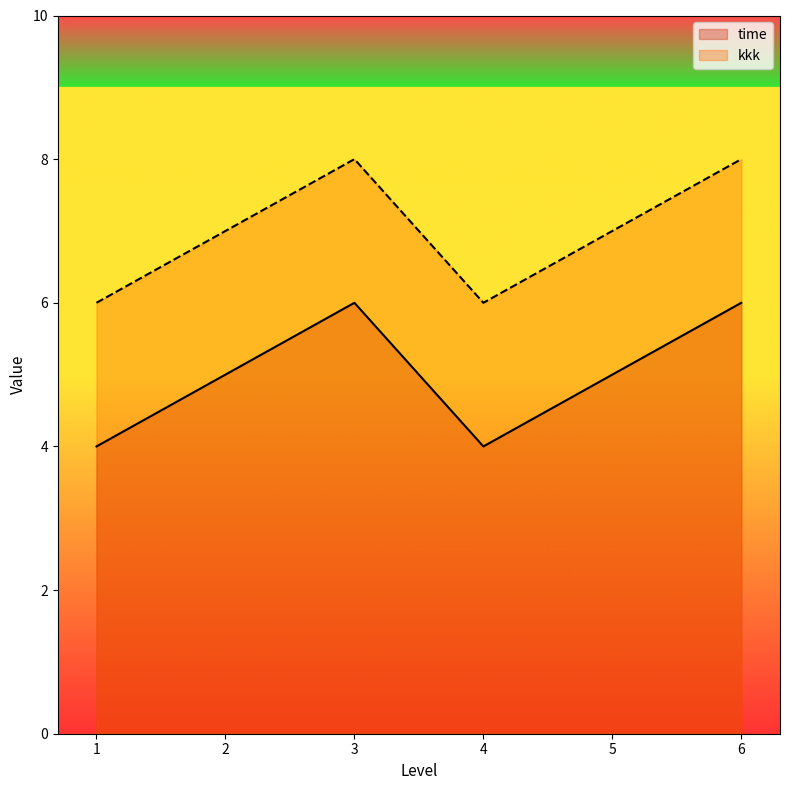

Which series changed the most between 2 and 6?

time